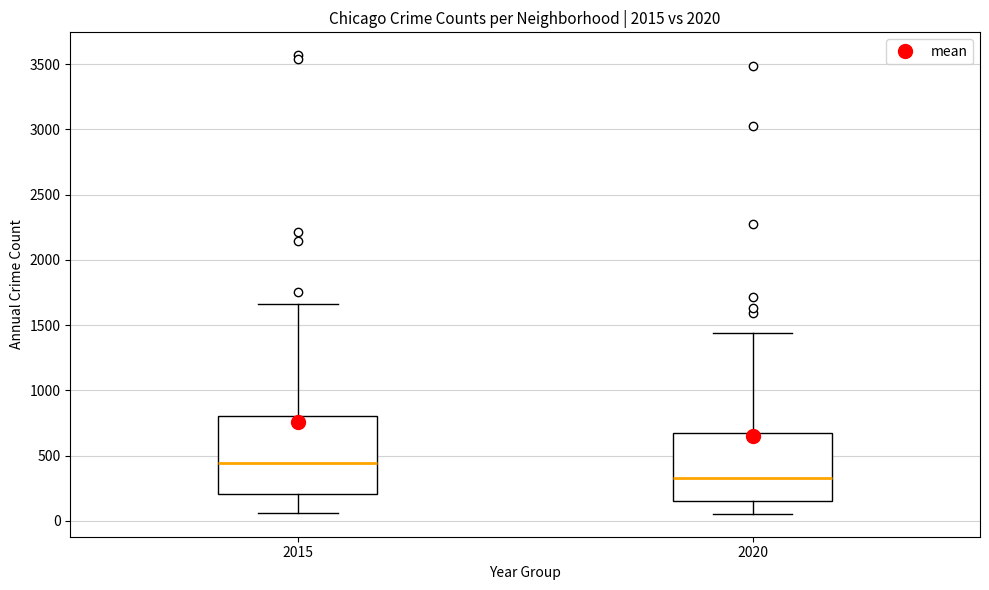

Where does the median line of the box at x = 2015 sit on the y-axis? The values are not printed on the chart, so give them approximately, as read against the axis.

450